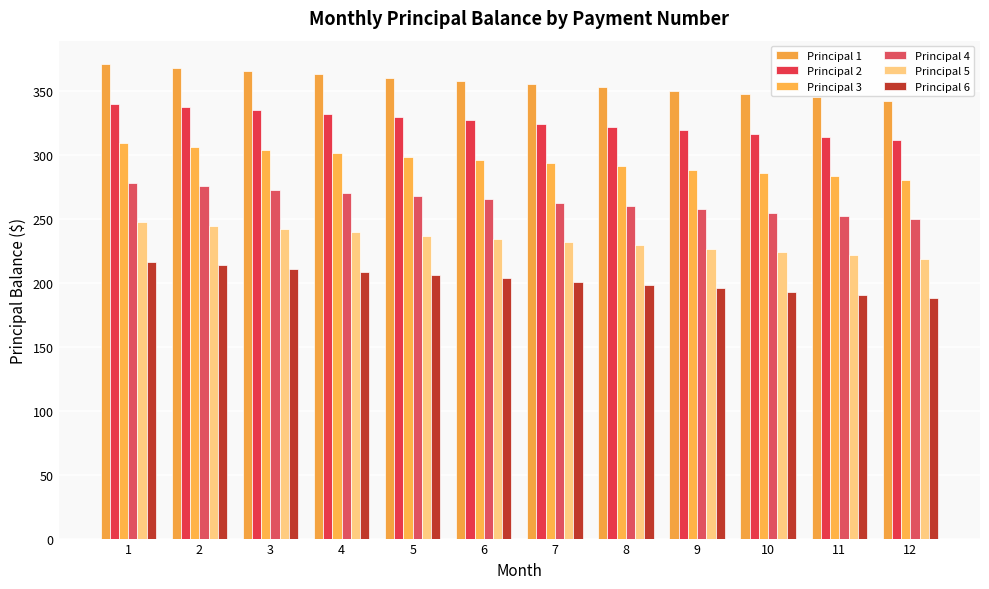

True or false: Principal 6 has a value of 316.0 at 10.

False